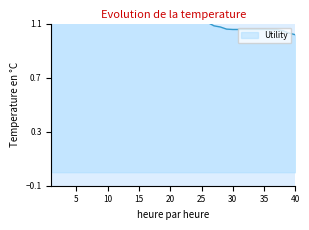

Between 13 and 20, which is larger?

13